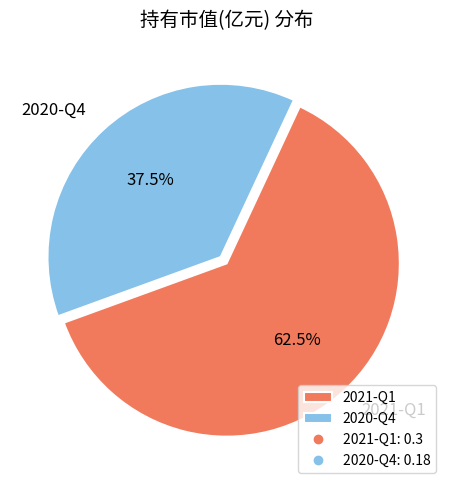

What percentage is NOT represented by 2021-Q1?

37.5%